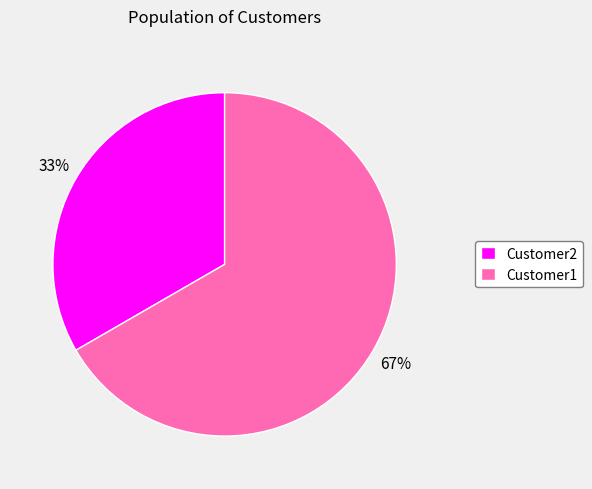

Approximately how many times larger is the value at Customer2 compared to Customer1?

0.5